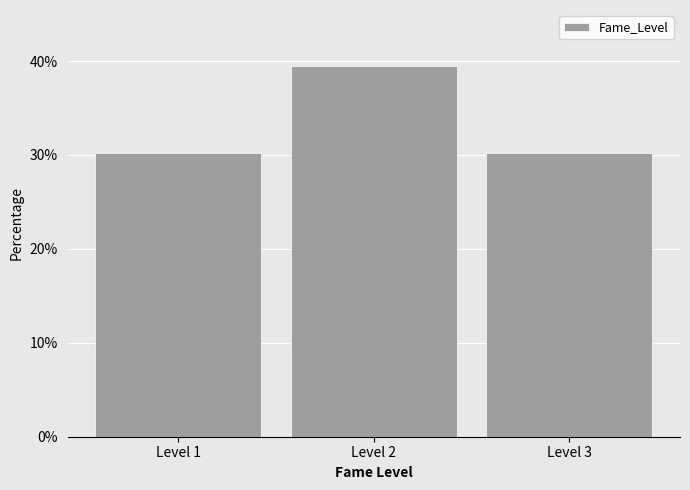

How tall is the bar that spans 2.5 to 3.5 on the x-axis? The values are not printed on the chart, so give them approximately, as read against the axis.

30